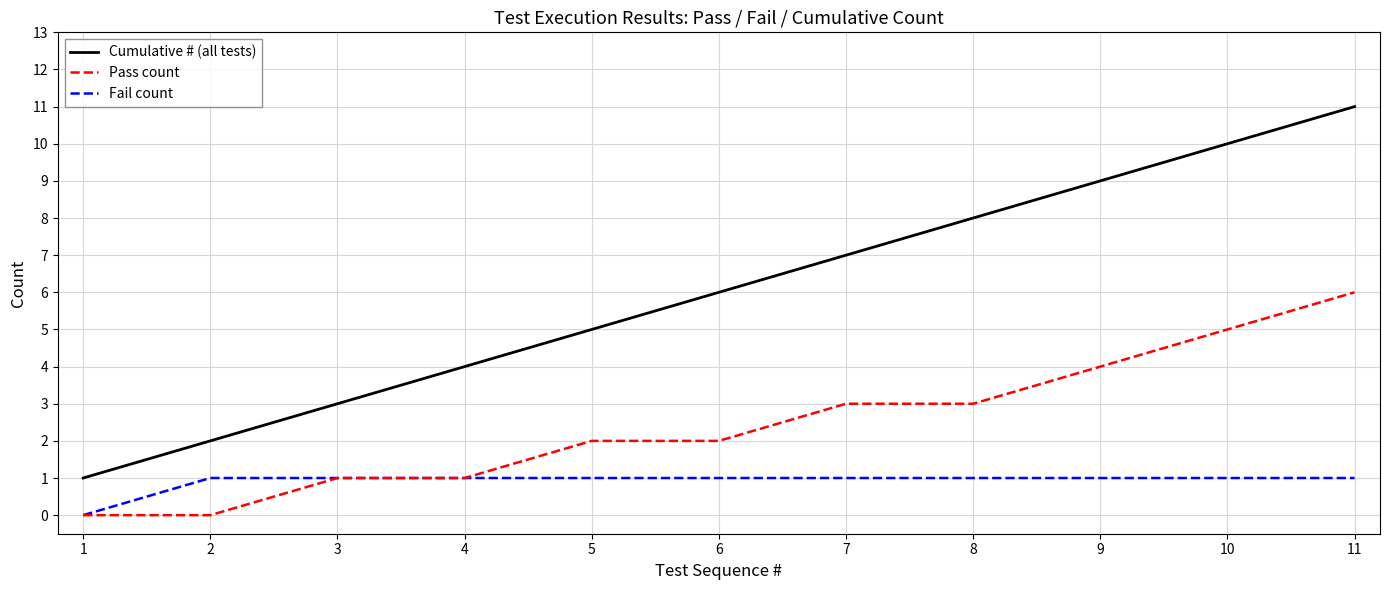

What is the highest value of the Pass count series?

6